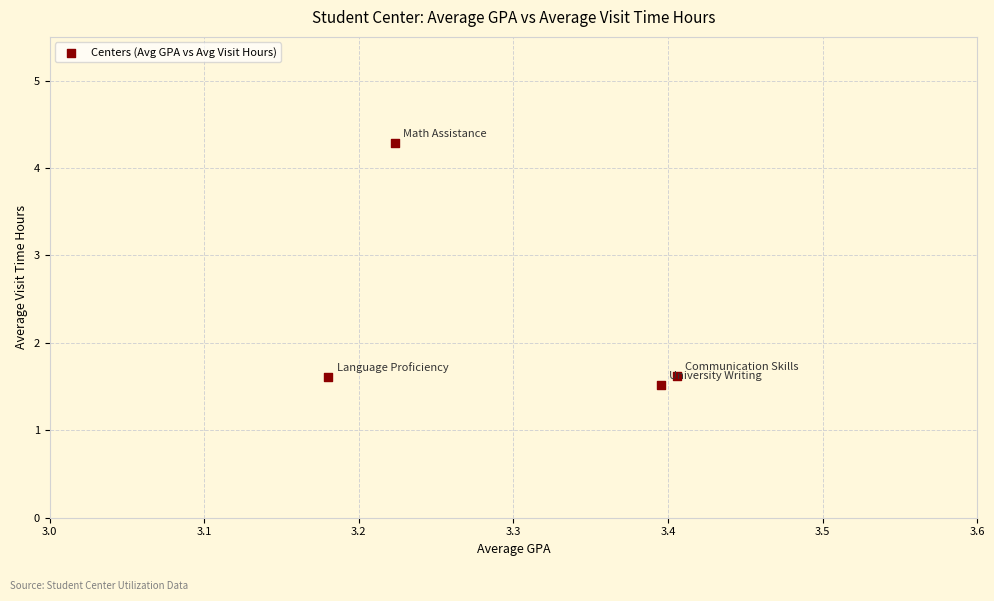

What is the average X value?

3.3